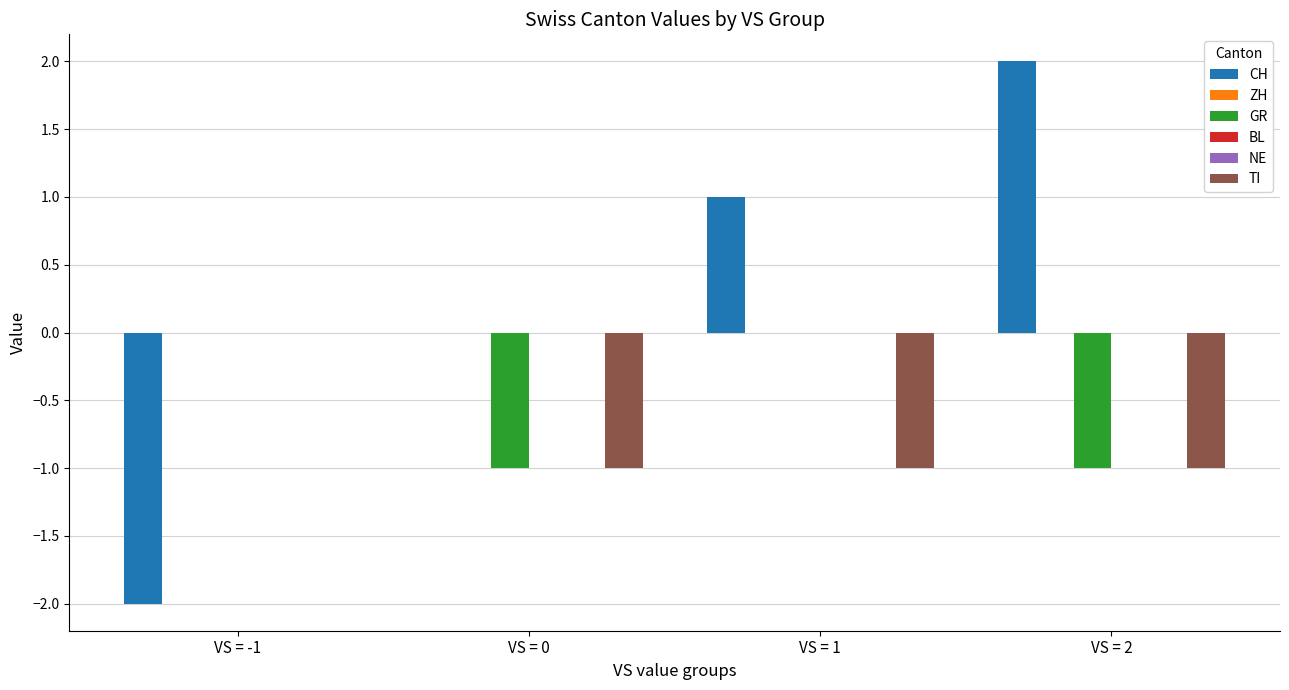

What position from the left is VS = 2?

4